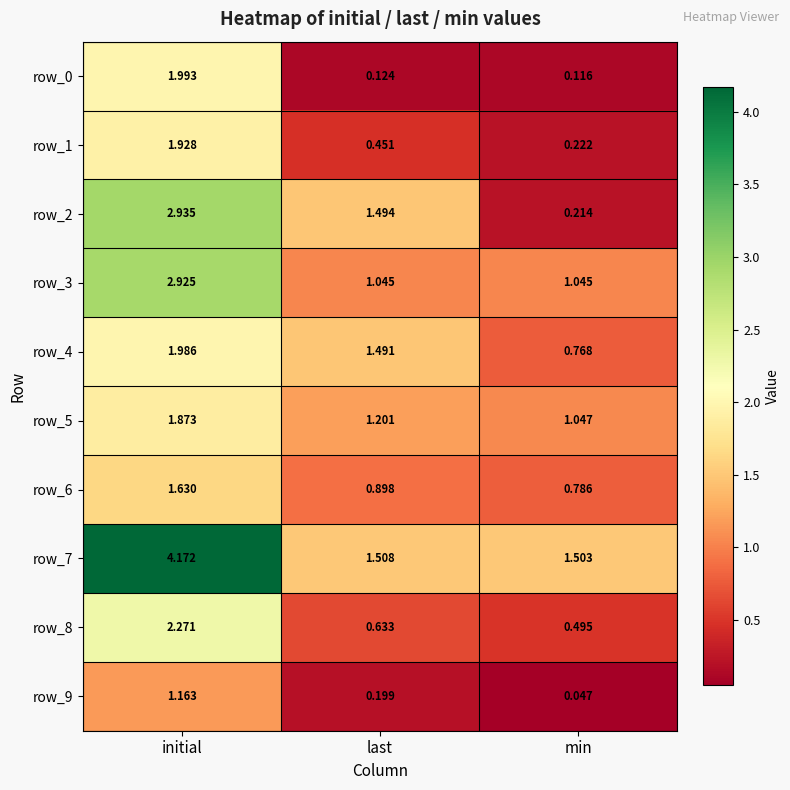

Is the value of row_7 at last greater than the value of row_3 at initial?

No